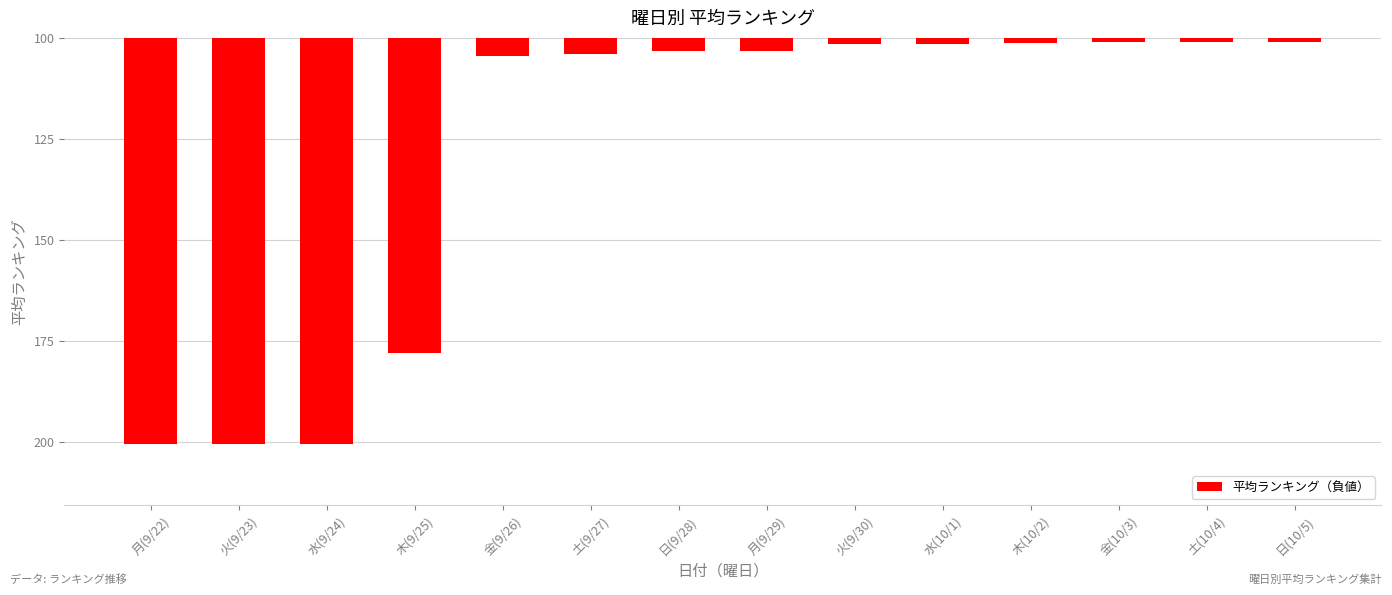

What is the greatest value displayed?

-2.0